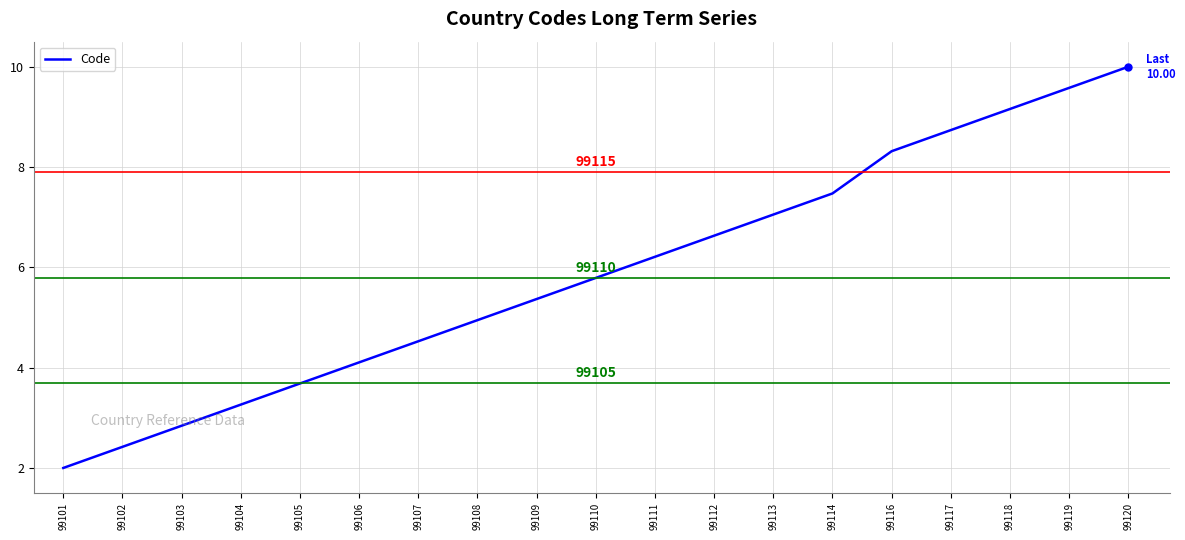

Which has a higher value, 99103 or 99110?

99110